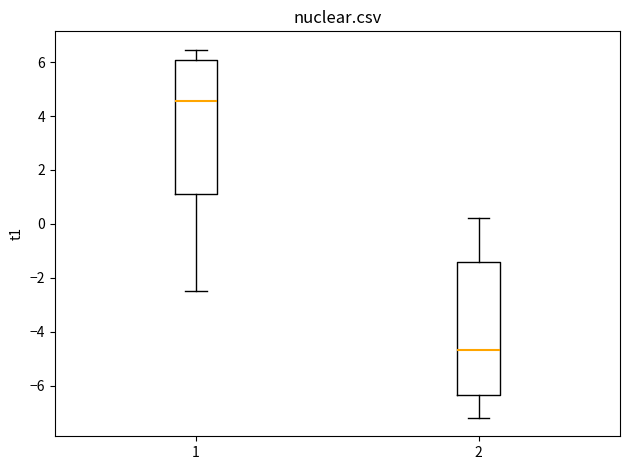

Reading left to right, transcribe this box plot: for each box, give where its median line is, the range the box spans, and where its two whiskers end, as read against the y-axis. The values are not printed on the chart, so give them approximately, as read against the axis.

1: median 4.6, box 1.2 to 6.0, whiskers -2.4 to 6.4
2: median -4.6, box -6.4 to -1.4, whiskers -7.2 to 0.2